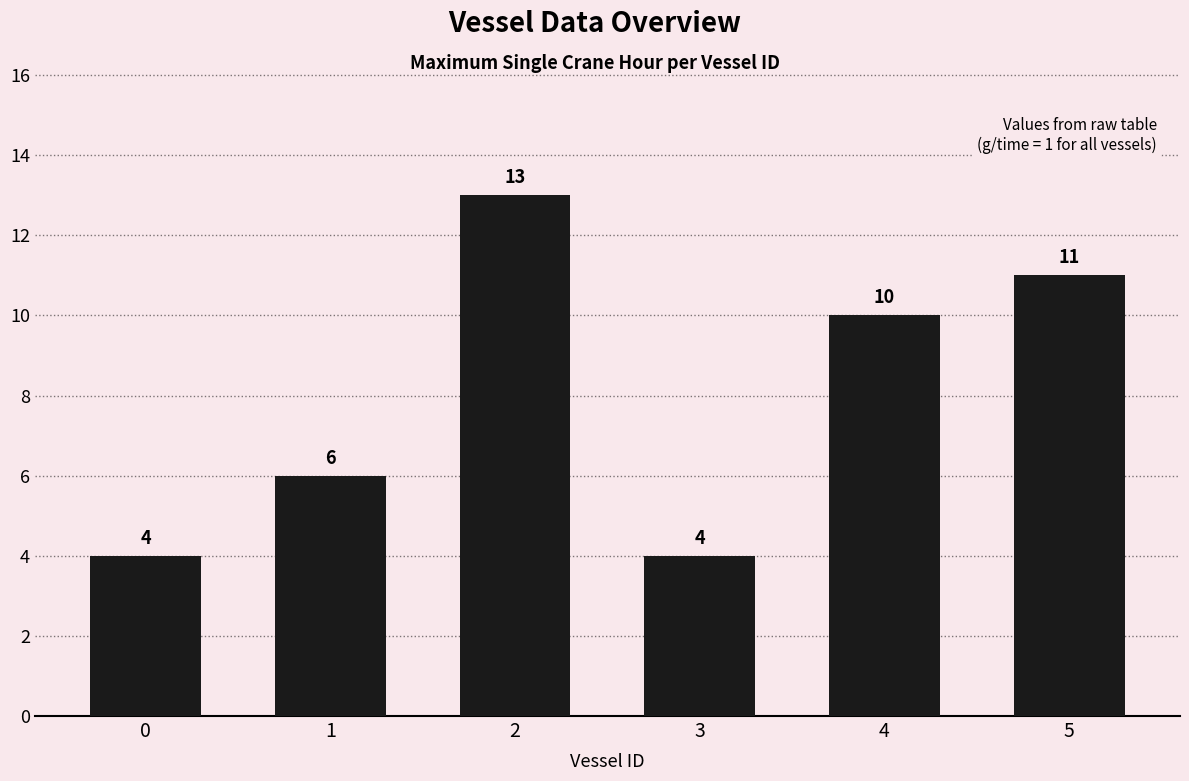

What is the value of the 6th bar from the left?

11